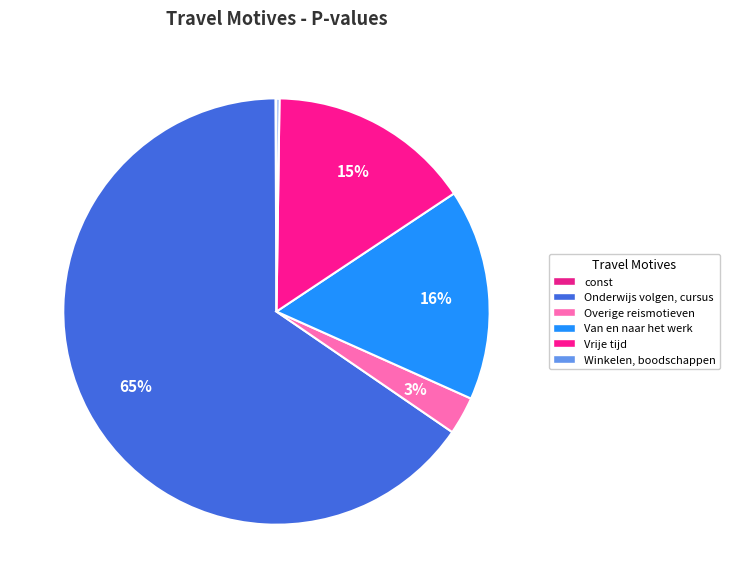

To the nearest percent, what percentage of the pie is Vrije tijd?

15%